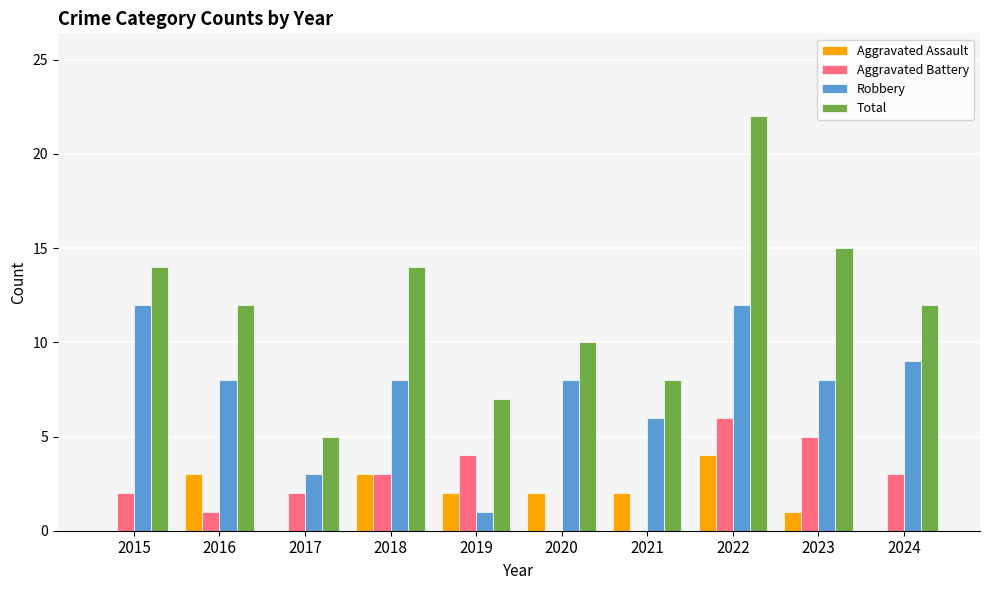

What is the sum of the Aggravated Assault values at 2019 and 2016?

5